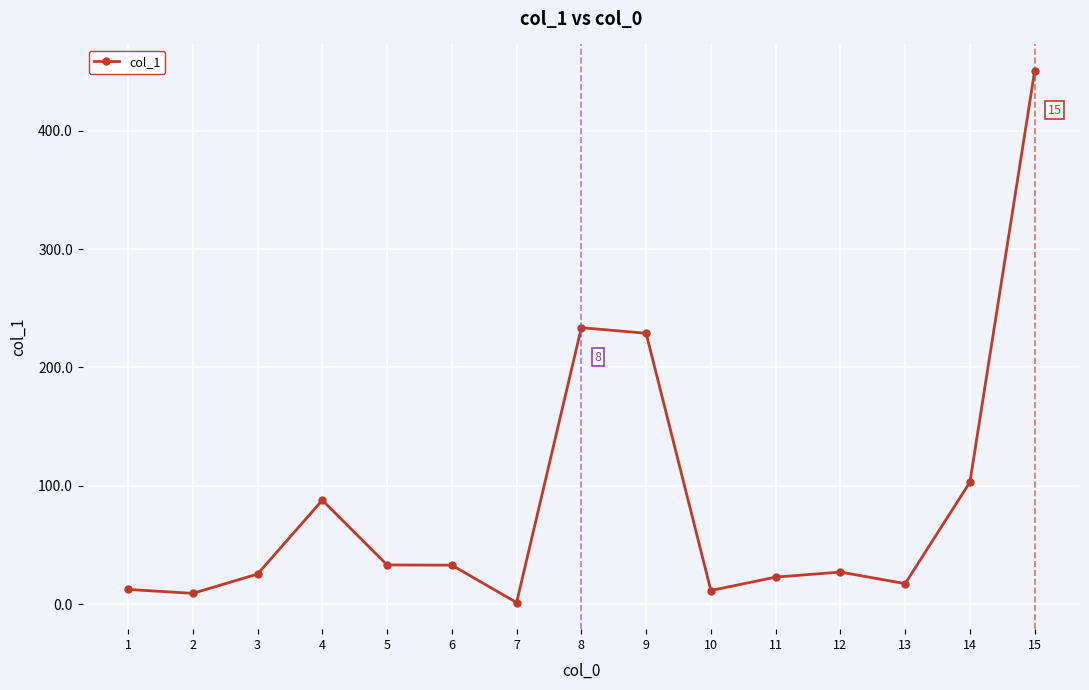

Is it true that the value at 5 is 10.4?

False